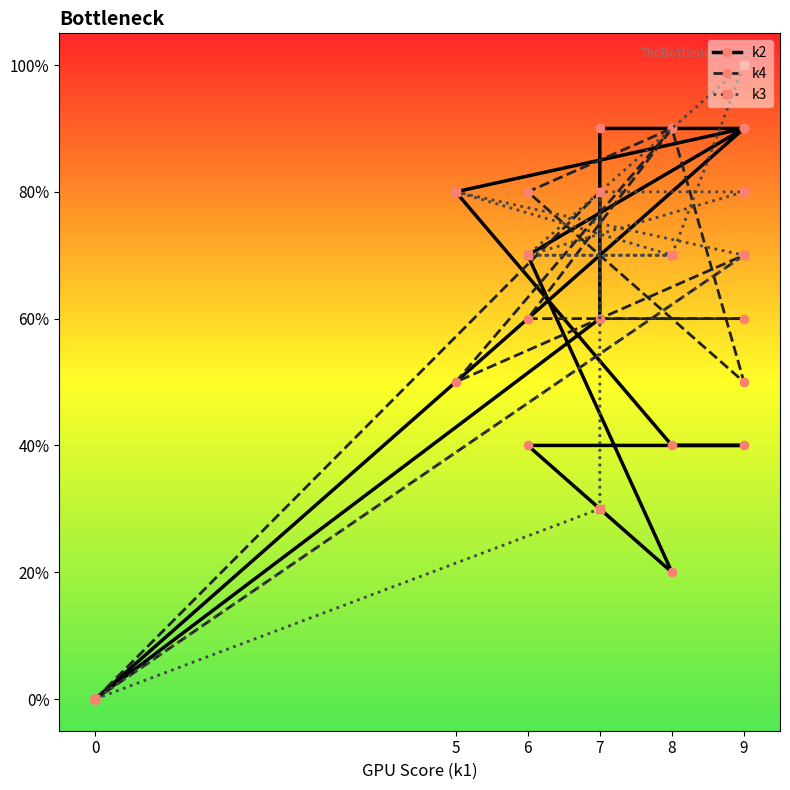

Which series has the largest total across all categories?

k3